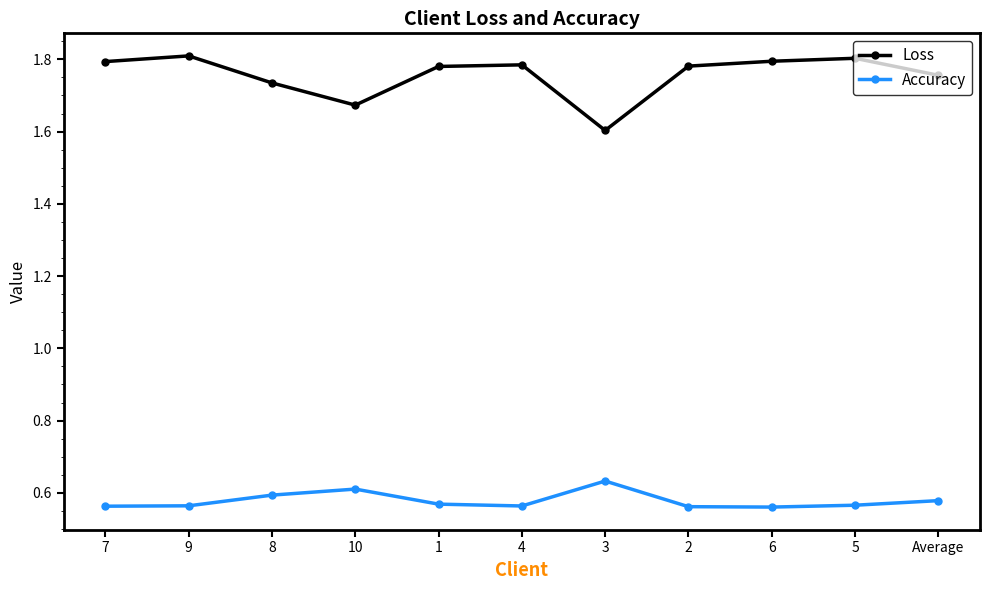

What position from the left is 10?

4